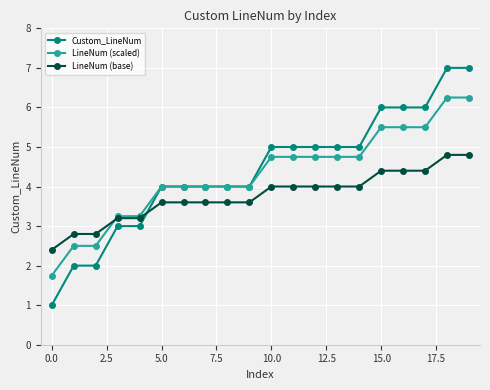

What is the value of the LineNum (scaled) point at the 14th from the left?

4.8